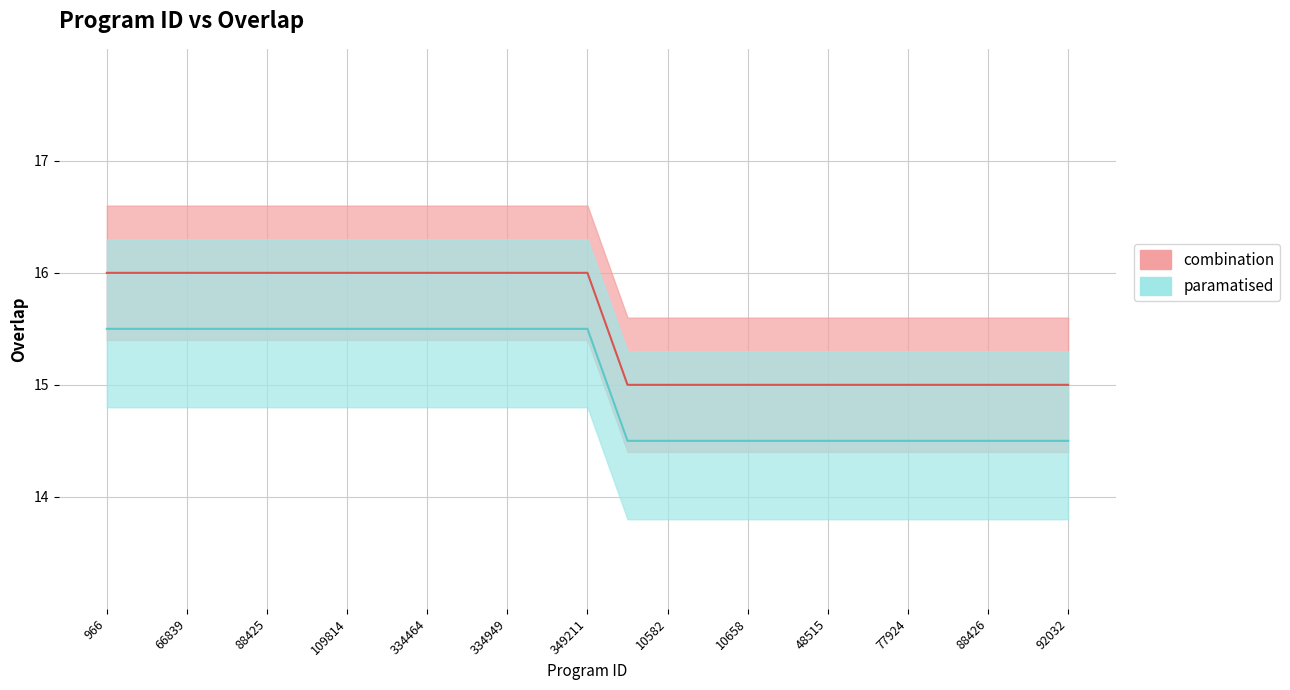

What is the difference between the maximum and second lowest values in the combination mean series?

1.0